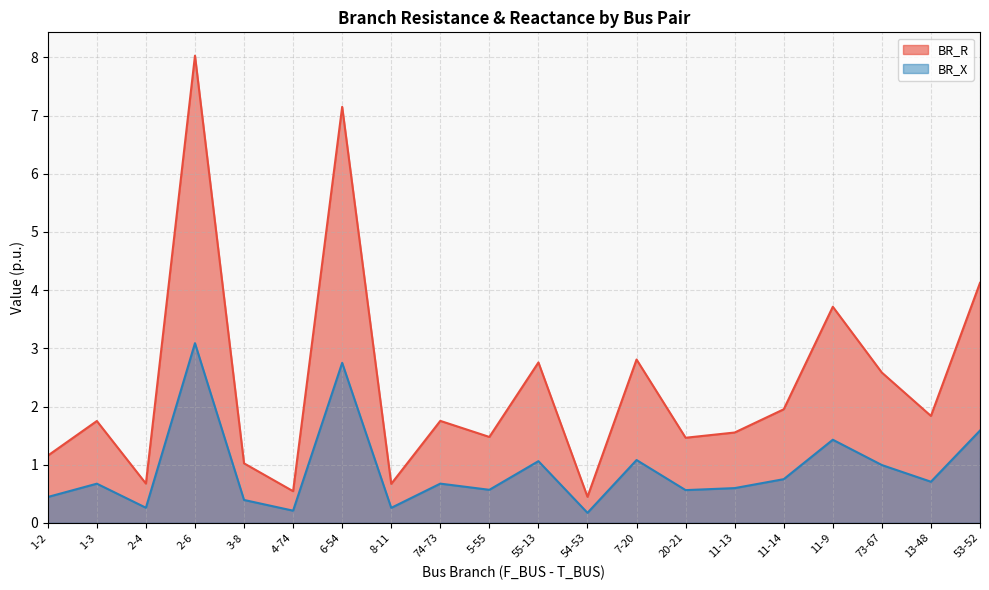

At which label is BR_R closest to 4?

53-52